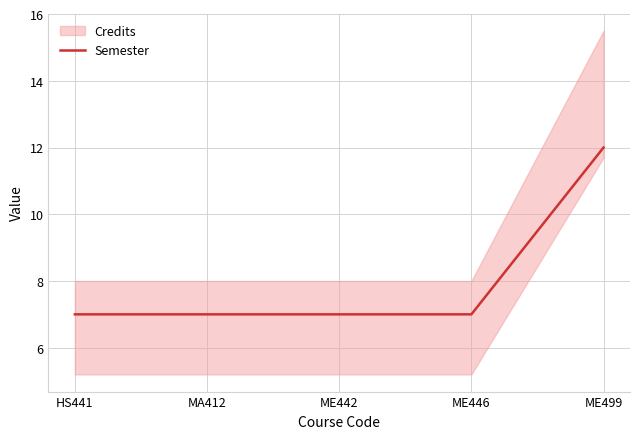

Reading left to right, what are all the values shown in this chart?

7	7	7	7	12